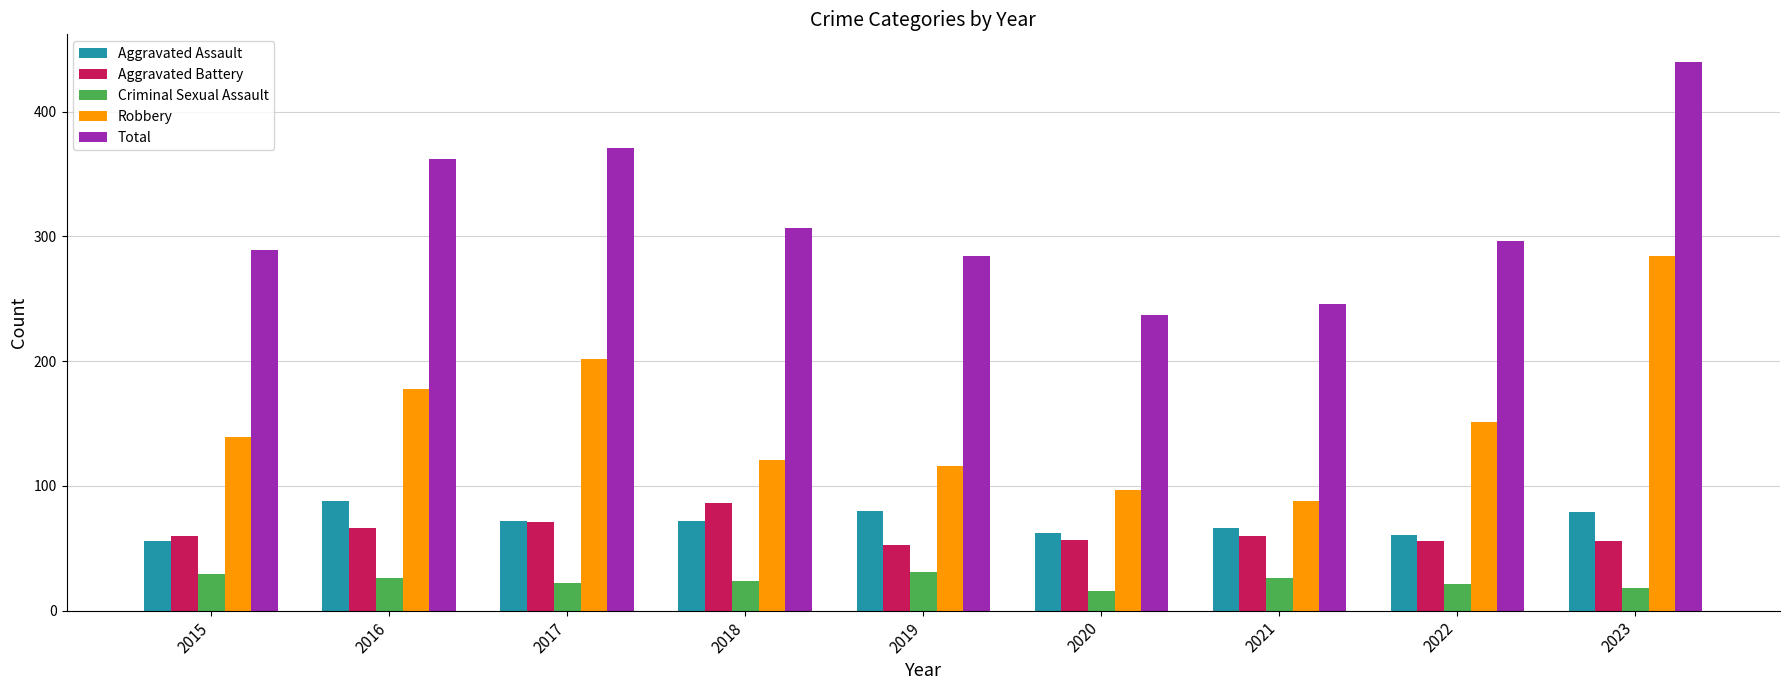

What is the difference between the maximum and second lowest values in the Aggravated Assault series?

27